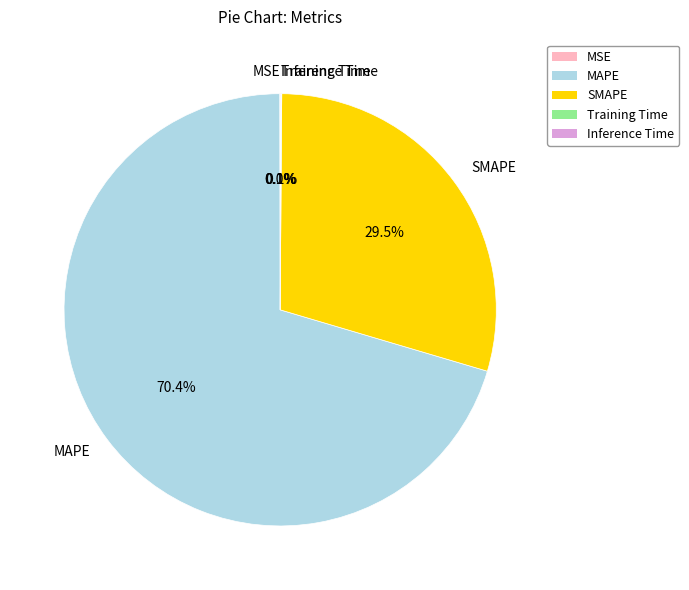

Is MAPE the majority of the pie?

Yes